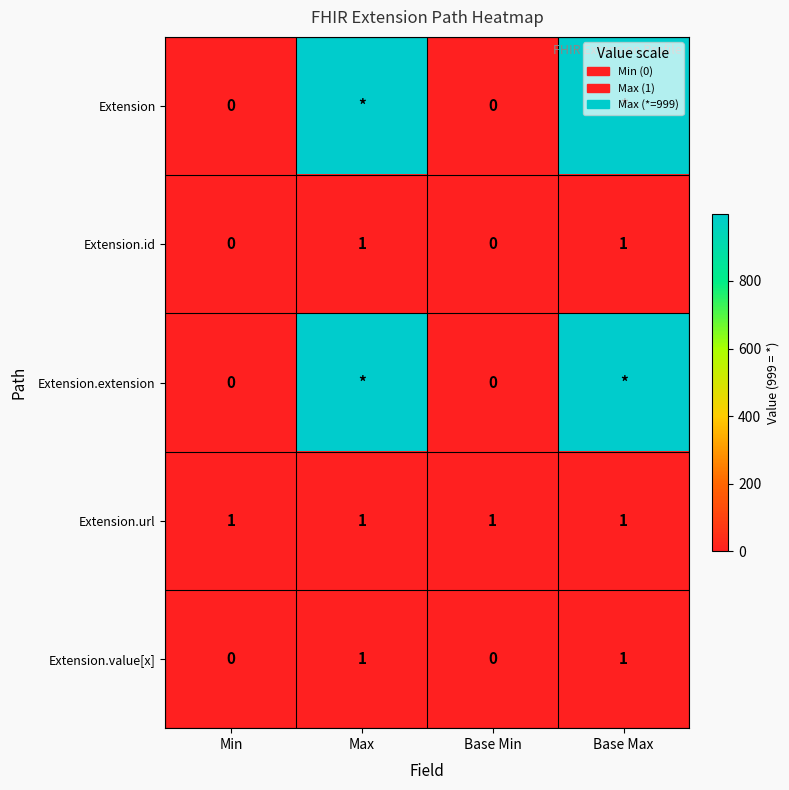

At which category is the sum across all series the highest?

Max